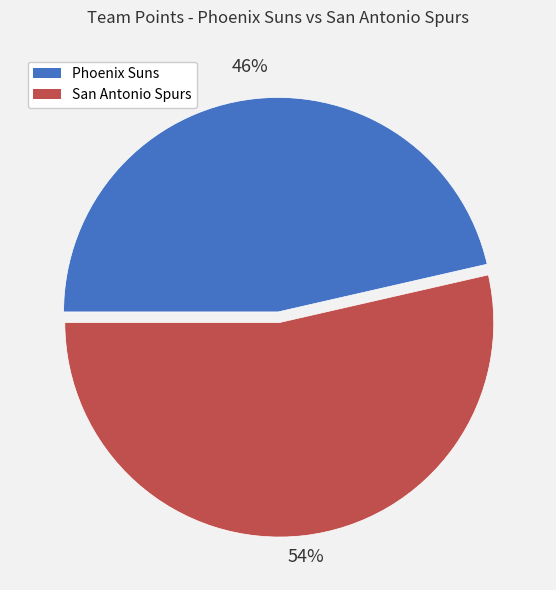

How many segments does this pie chart have?

2